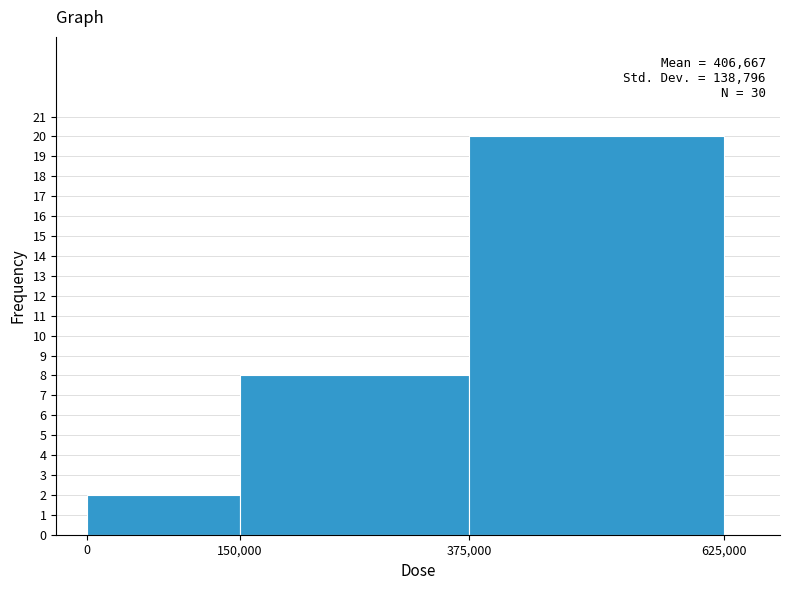

Which range on the x-axis has the tallest bar?

375,000 to 625,000